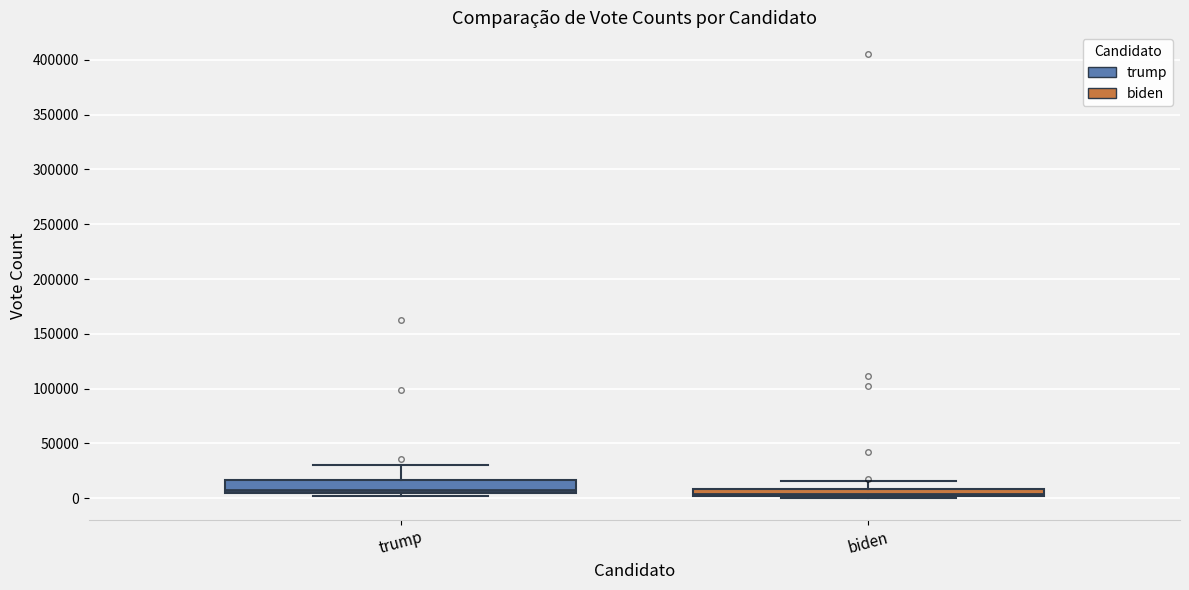

Where is the upper edge of the box for biden on the y-axis? The values are not printed on the chart, so give them approximately, as read against the axis.

10000